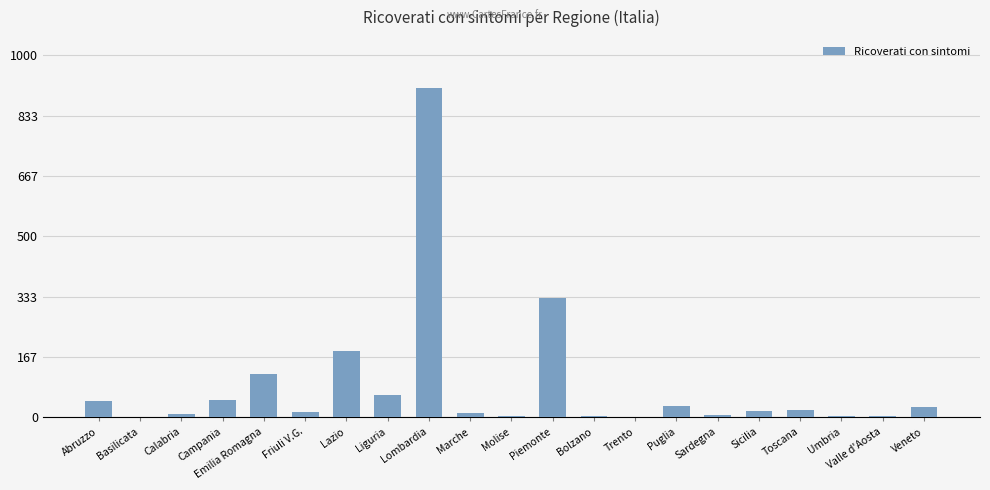

Is it true that the value at Piemonte is 330?

True